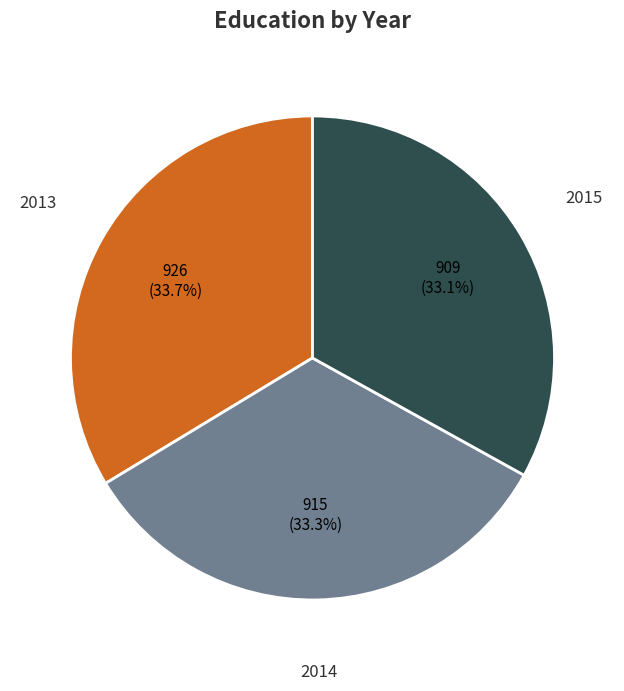

Is there a majority slice in this chart?

No